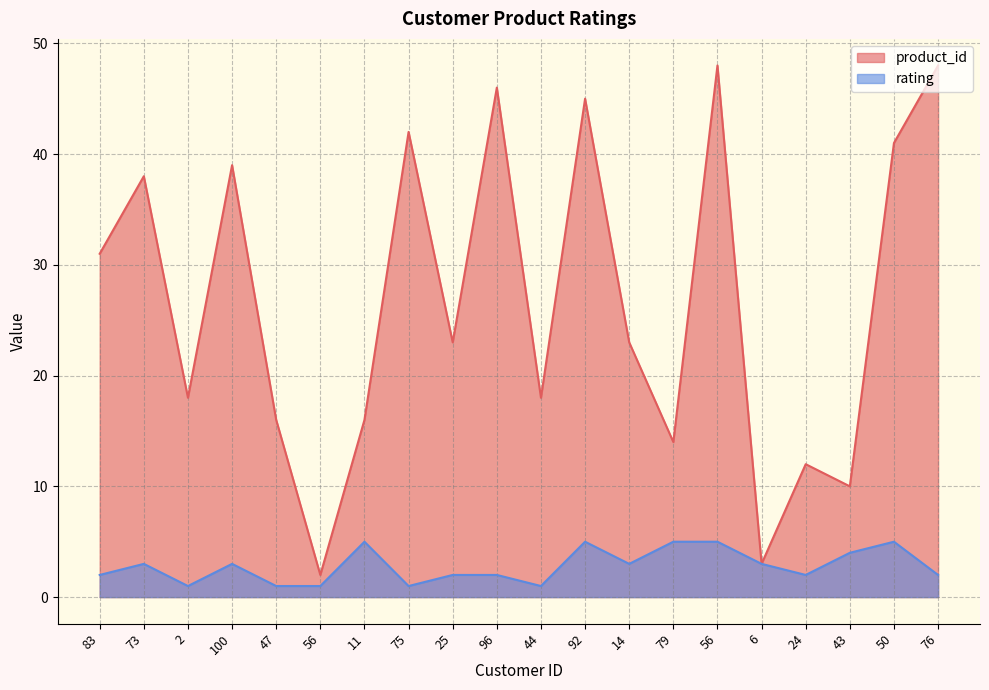

What is the lowest value of the product_id series?

2